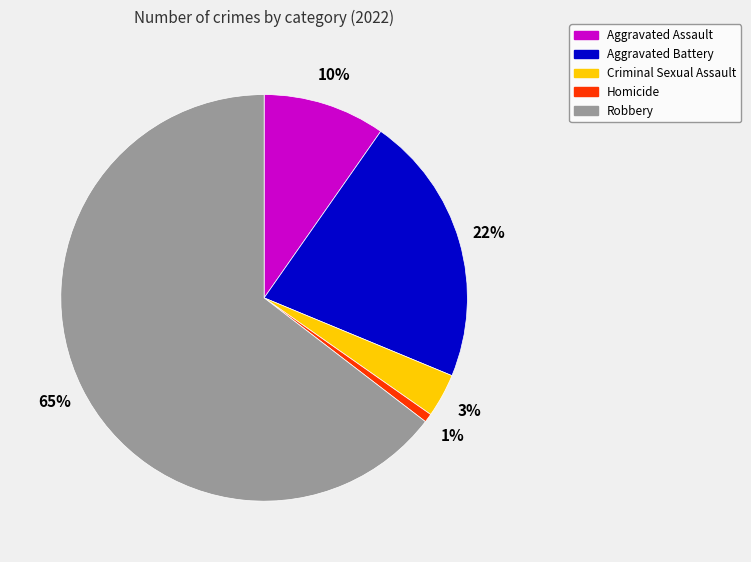

What is the largest slice in the pie chart?

Robbery